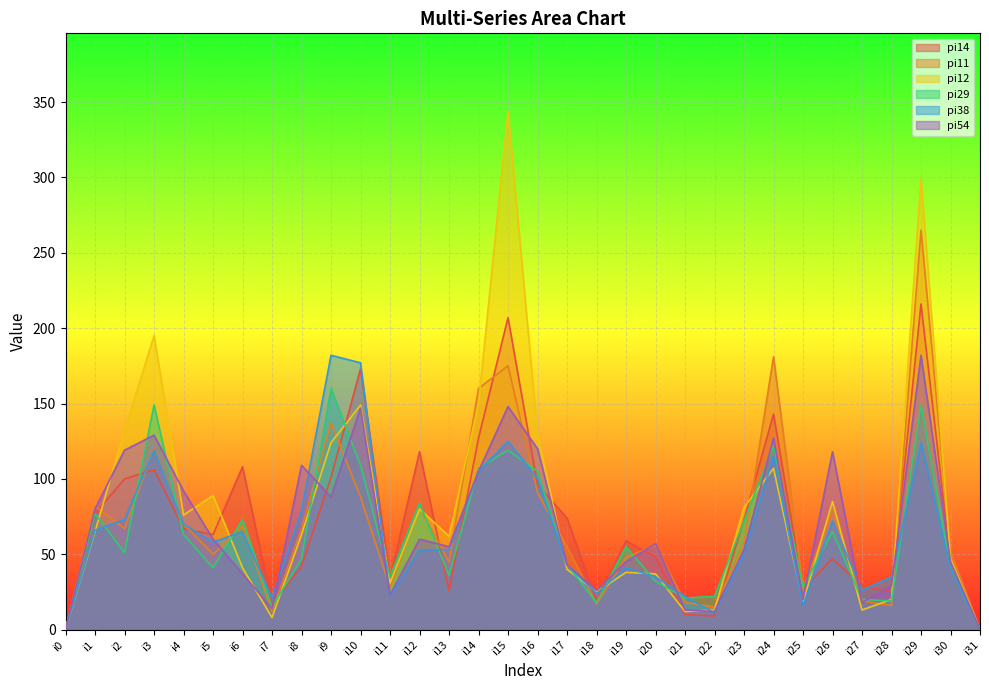

Reading left to right, transcribe all the data shown in this chart.

pi14: i0=0	i1=77	i2=100	i3=106	i4=67	i5=63	i6=108	i7=17	i8=42	i9=101	i10=173	i11=34	i12=118	i13=26	i14=127	i15=207	i16=96	i17=74	i18=19	i19=59	i20=48	i21=10	i22=9	i23=73	i24=143	i25=27	i26=47	i27=29	i28=25	i29=216	i30=45	i31=0
pi11: i0=0	i1=82	i2=67	i3=120	i4=70	i5=50	i6=69	i7=12	i8=67	i9=137	i10=88	i11=28	i12=81	i13=45	i14=160	i15=175	i16=91	i17=55	i18=17	i19=48	i20=56	i21=18	i22=15	i23=57	i24=181	i25=27	i26=79	i27=19	i28=16	i29=265	i30=52	i31=0
pi12: i0=0	i1=65	i2=132	i3=195	i4=76	i5=89	i6=41	i7=8	i8=63	i9=124	i10=149	i11=31	i12=80	i13=62	i14=150	i15=344	i16=130	i17=40	i18=25	i19=38	i20=37	i21=12	i22=13	i23=81	i24=107	i25=18	i26=85	i27=13	i28=20	i29=299	i30=47	i31=0
pi29: i0=0	i1=77	i2=51	i3=149	i4=63	i5=41	i6=73	i7=15	i8=47	i9=160	i10=109	i11=35	i12=84	i13=36	i14=107	i15=119	i16=105	i17=43	i18=18	i19=55	i20=32	i21=21	i22=22	i23=72	i24=122	i25=28	i26=65	i27=20	i28=19	i29=149	i30=41	i31=0
pi38: i0=0	i1=66	i2=73	i3=119	i4=70	i5=58	i6=65	i7=21	i8=79	i9=182	i10=177	i11=22	i12=53	i13=53	i14=105	i15=125	i16=100	i17=43	i18=24	i19=41	i20=35	i21=22	i22=11	i23=50	i24=115	i25=16	i26=72	i27=26	i28=35	i29=124	i30=41	i31=0
pi54: i0=0	i1=80	i2=119	i3=129	i4=92	i5=60	i6=37	i7=14	i8=109	i9=88	i10=147	i11=23	i12=60	i13=55	i14=105	i15=148	i16=120	i17=43	i18=26	i19=45	i20=57	i21=13	i22=12	i23=53	i24=127	i25=20	i26=118	i27=18	i28=29	i29=182	i30=45	i31=0